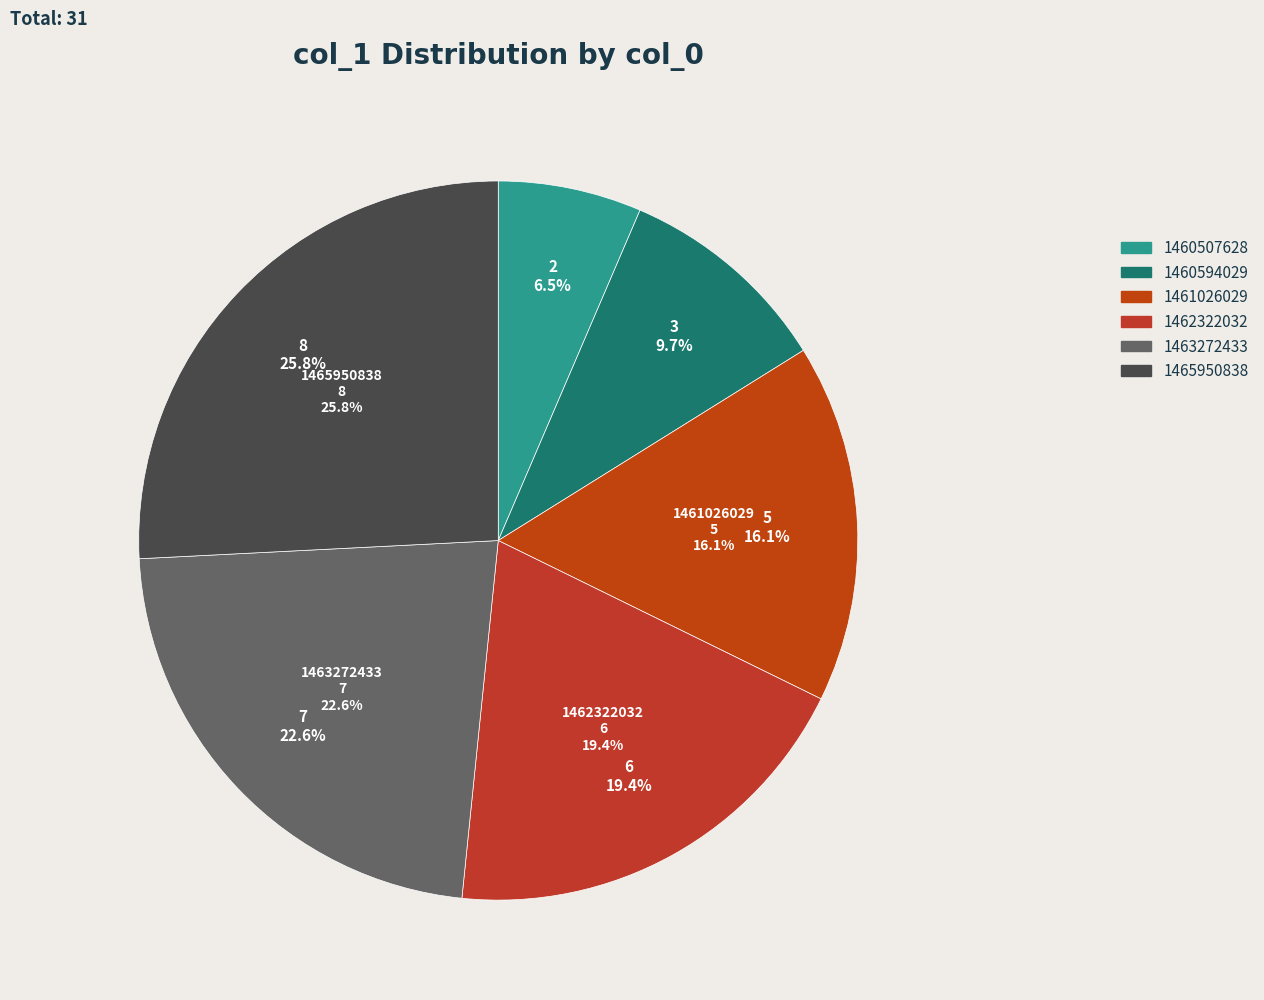

Is 1465950838 the majority of the pie?

No